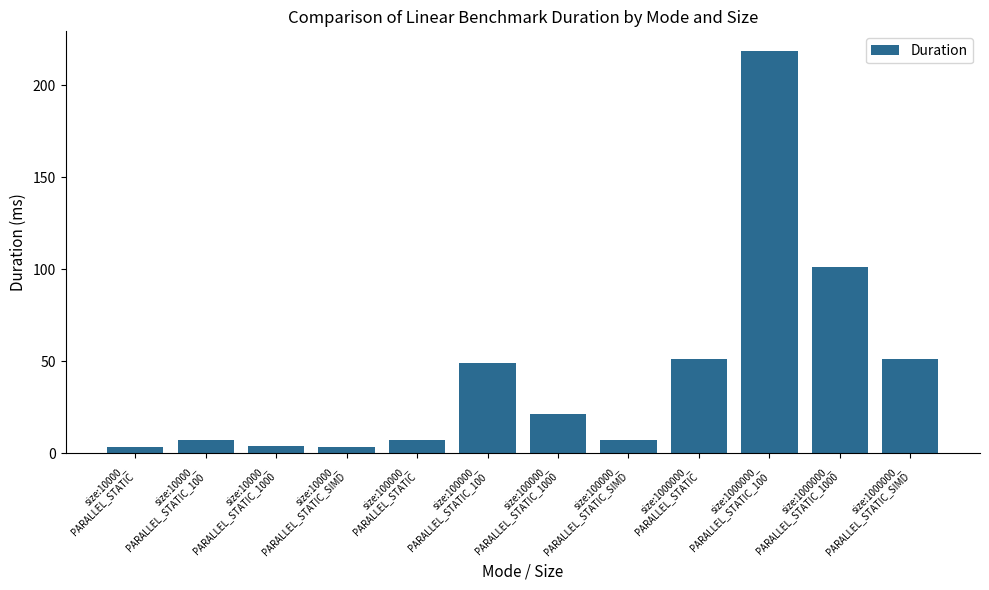

What is the maximum value shown in the chart?

218.3